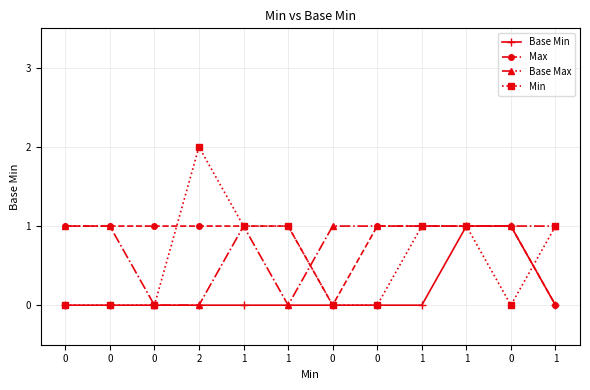

Which series changed the most between 1 and 0?

Base Min